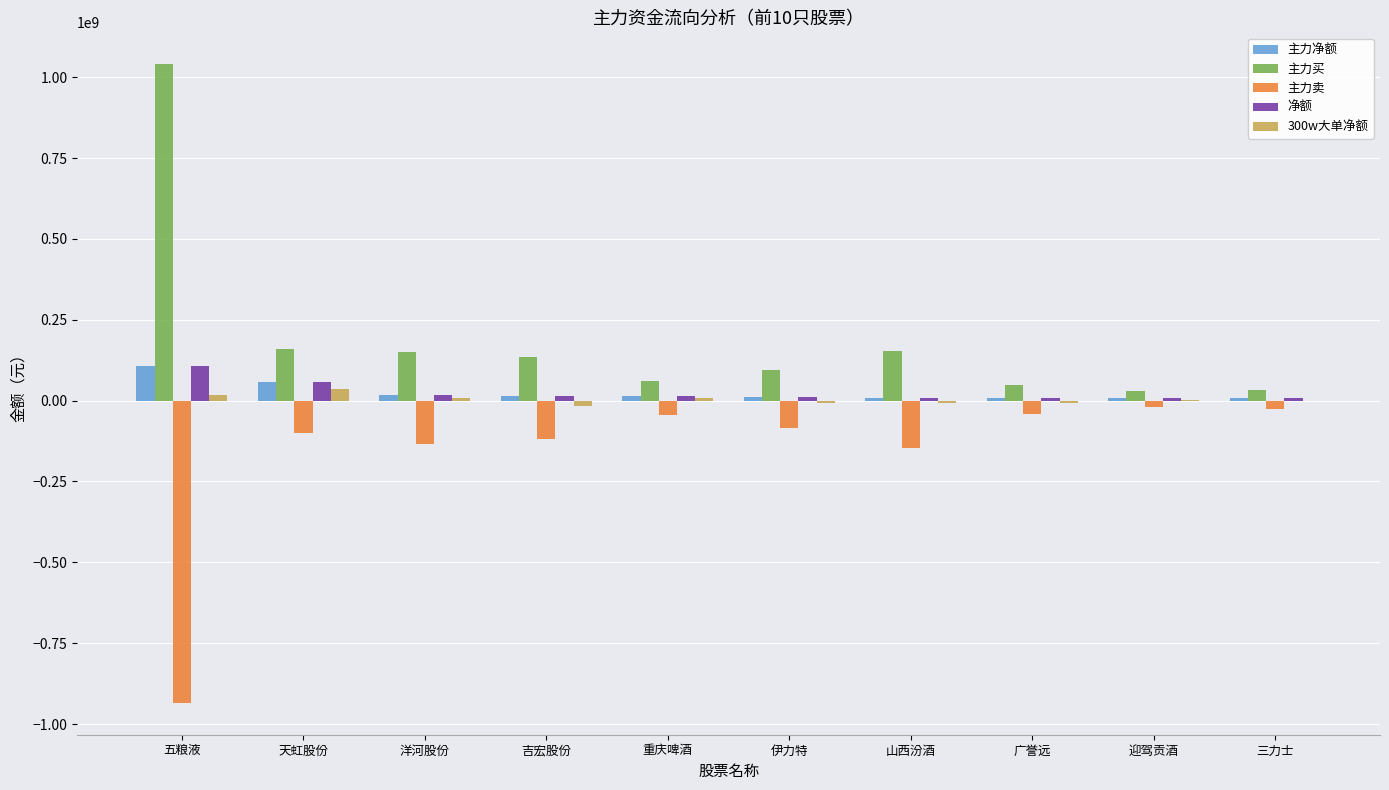

At which label is 主力卖 closest to -477543785?

山西汾酒